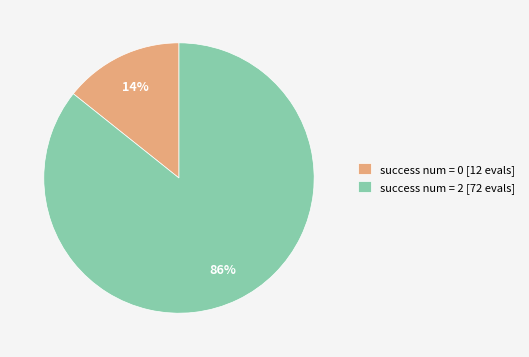

Combined, do success num = 0 [12 evals] and success num = 2 [72 evals] account for over 50%?

Yes